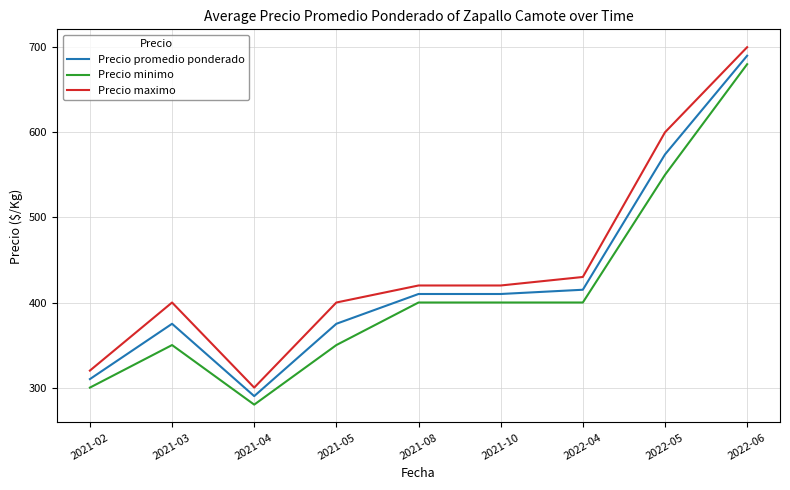

At which category does Precio minimo reach its first local peak?

2021-03